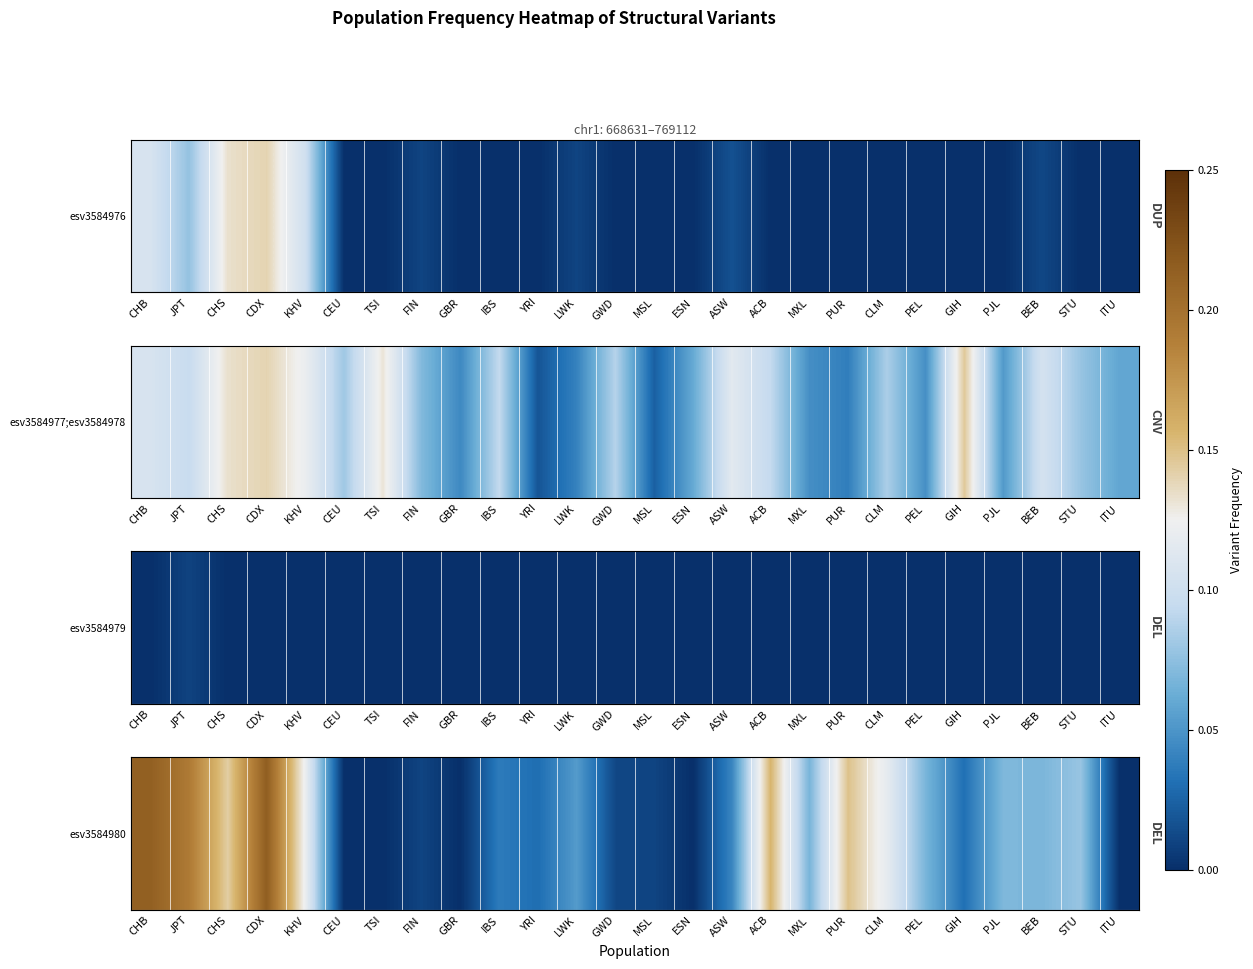

Reading right to left, what are all the values shown in this chart?

ITU=0.0	STU=0.1	BEB=0.1	PJL=0.1	GIH=0.0	PEL=0.1	CLM=0.1	PUR=0.1	MXL=0.1	ACB=0.2	ASW=0.0	ESN=0.0	MSL=0.0	GWD=0.0	LWK=0.1	YRI=0.0	IBS=0.0	GBR=0.0	FIN=0.0	TSI=0.0	CEU=0.0	KHV=0.1	CDX=0.2	CHS=0.1	JPT=0.2	CHB=0.2